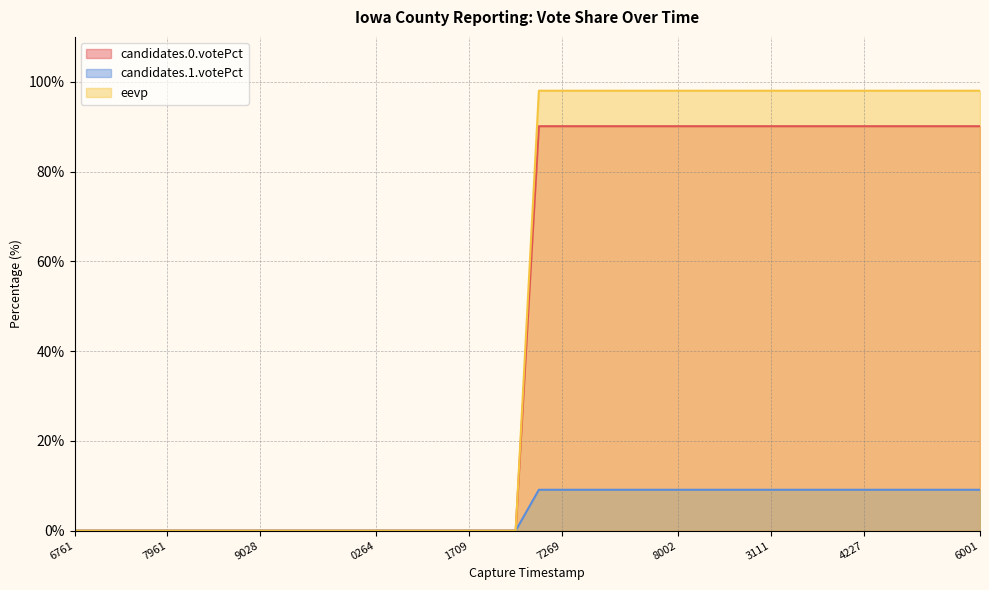

True or false: eevp and candidates.0.votePct intersect in this chart.

False